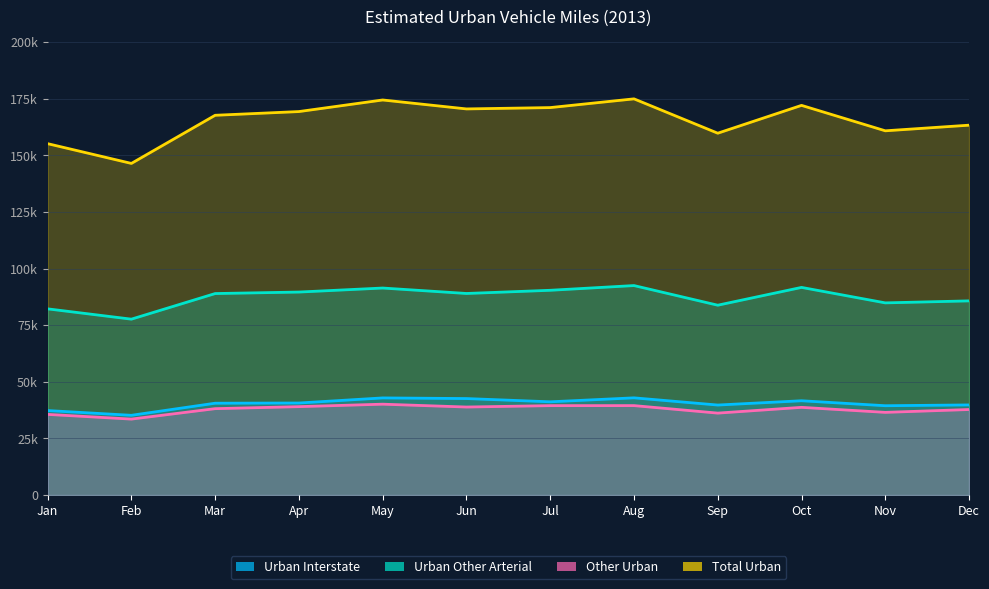

Reading left to right, transcribe all the data shown in this chart.

Urban Interstate: 37308	35210	40551	40637	42889	42605	41170	42922	39745	41633	39443	39793
Urban Other Arterial: 82202	77655	88956	89619	91395	88990	90399	92484	83814	91670	84844	85723
Other Urban: 35617	33539	38145	39035	40123	38867	39480	39494	36182	38723	36512	37767
Total Urban: 155128	146404	167652	169292	174407	170461	171048	174900	159741	172026	160799	163283